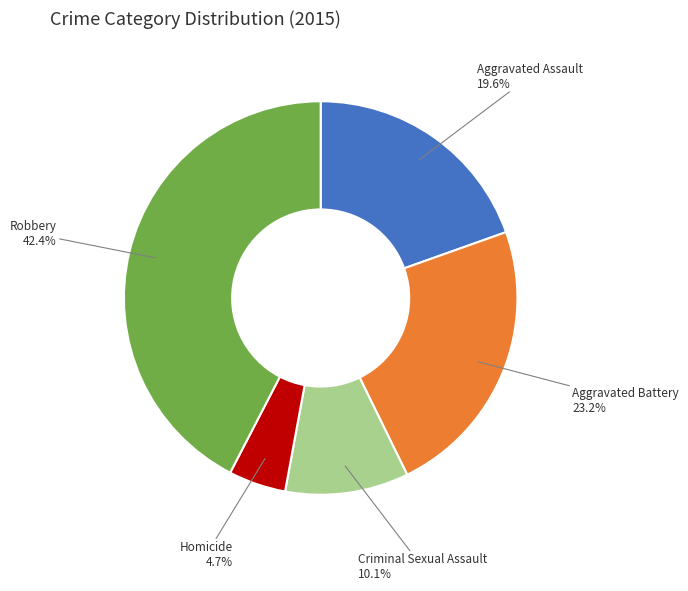

How much of the chart is everything except Aggravated Assault?

80.4%